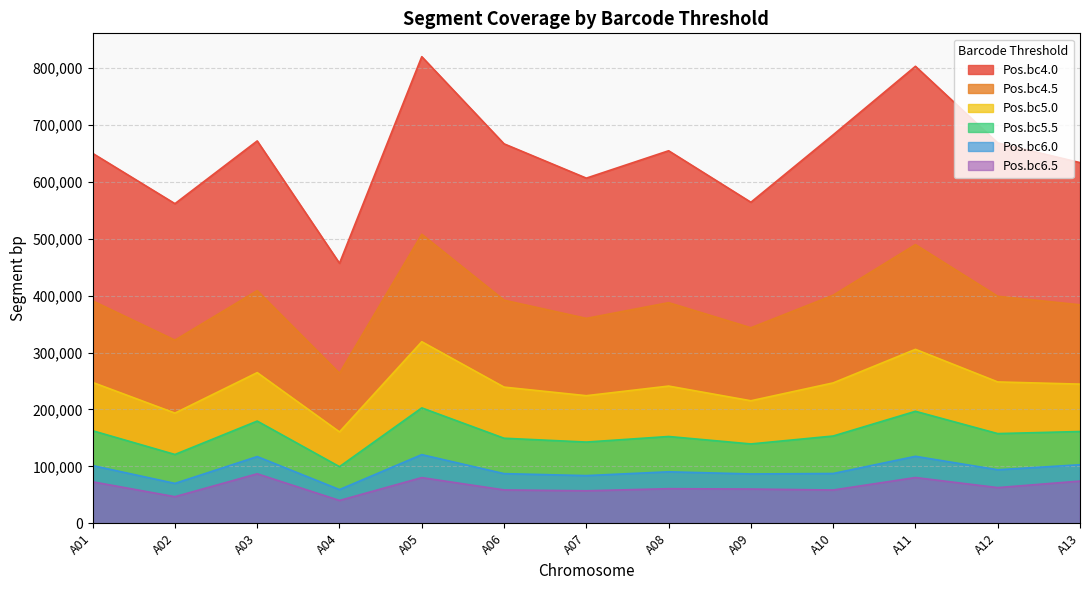

Which series has the largest total across all categories?

Pos.bc4.0